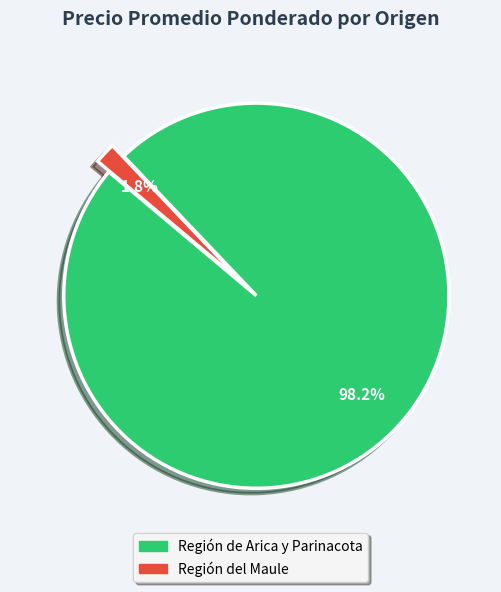

To the nearest percent, what is the difference between the largest and smallest slice percentages?

96%